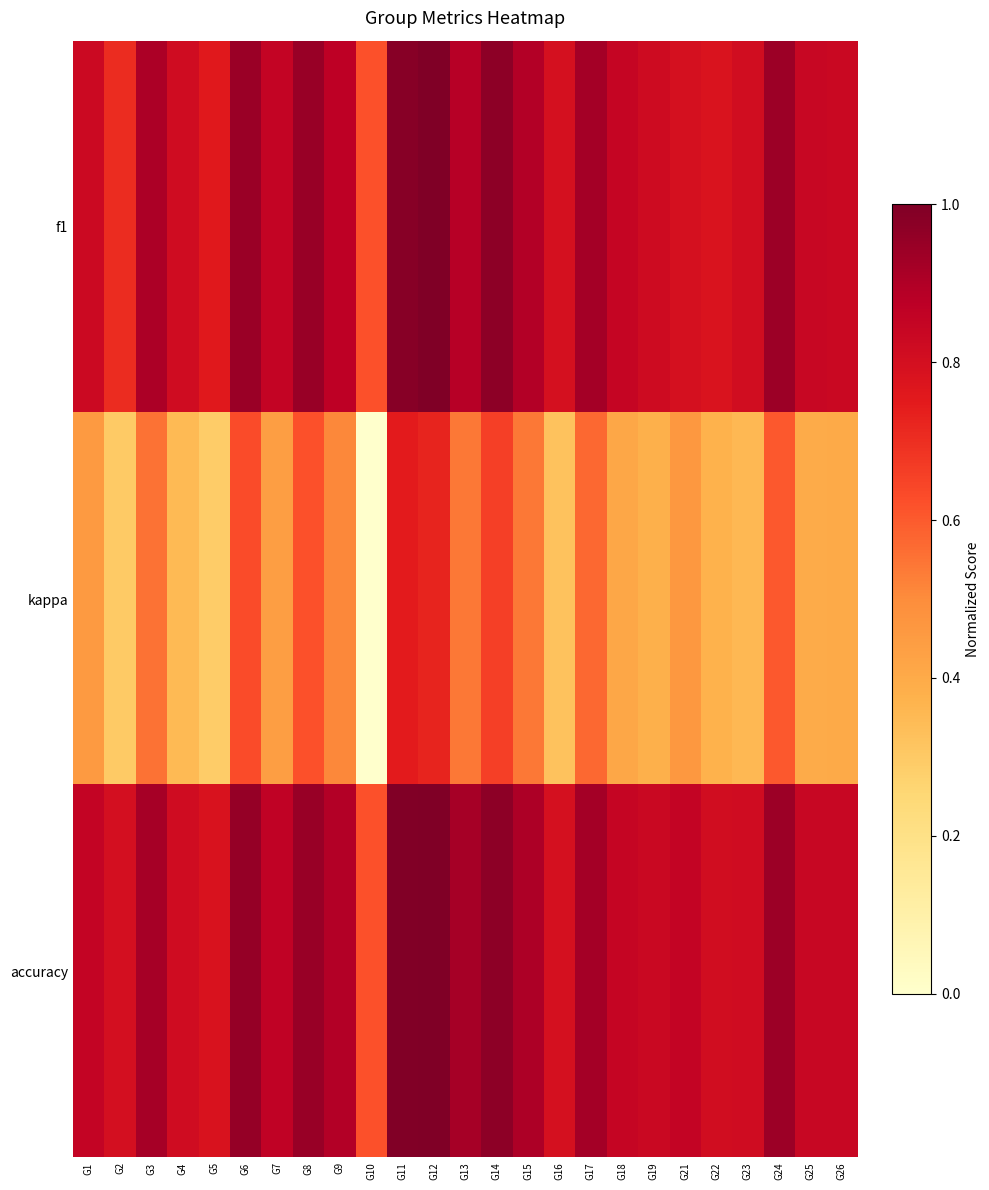

Which series has the largest total across all categories?

accuracy